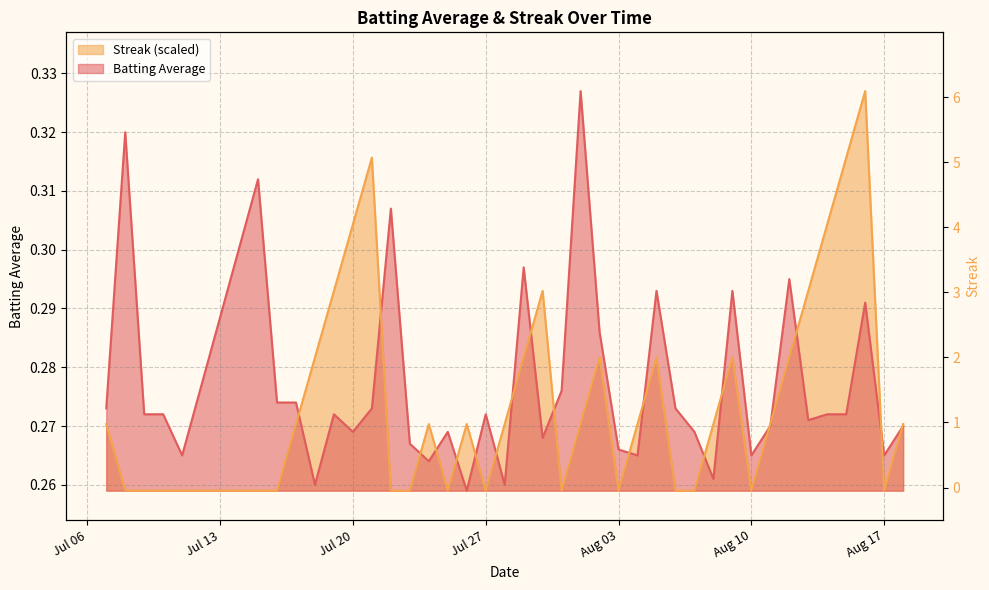

Which series ends up on top after the final intersection of Batting Average and Streak?

Streak